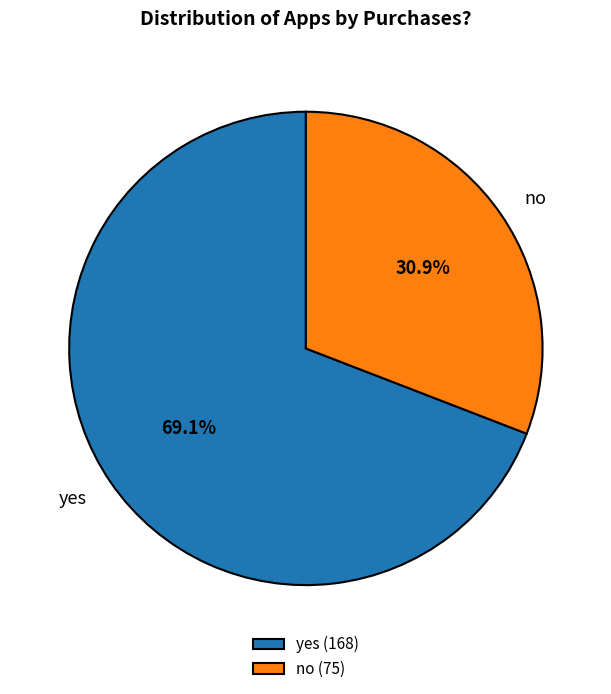

Which slice is the largest?

yes